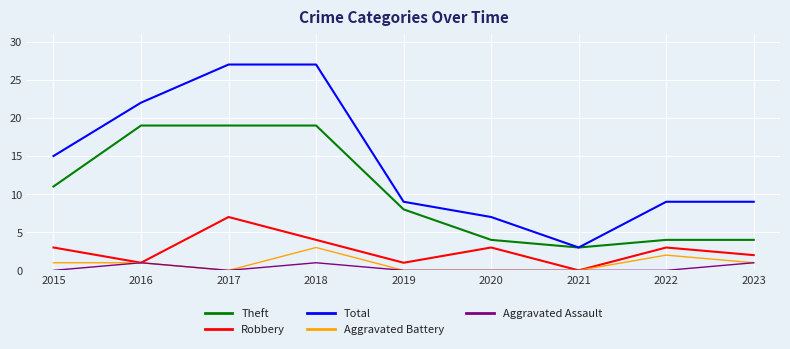

True or false: Total and Robbery intersect in this chart.

False